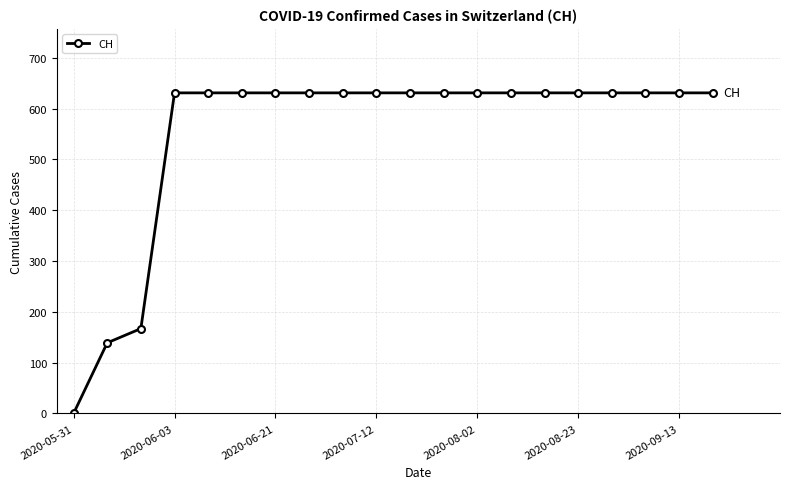

What is the value of the 6th point from the left?

631